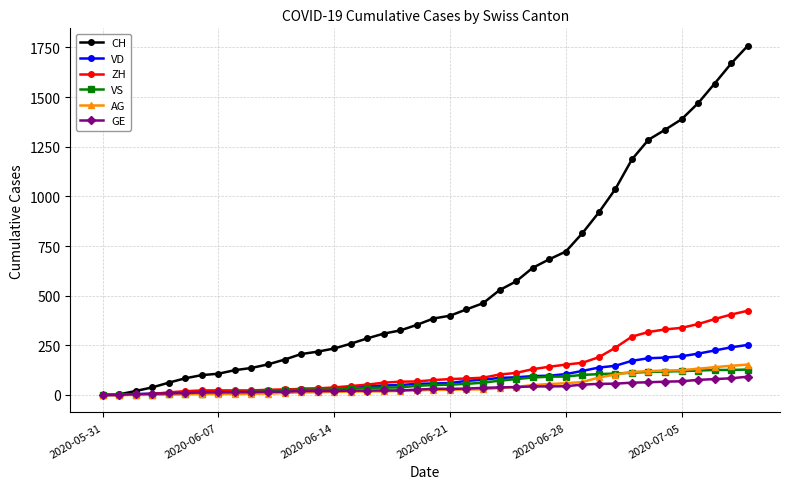

Which series has the widest spread of values?

CH